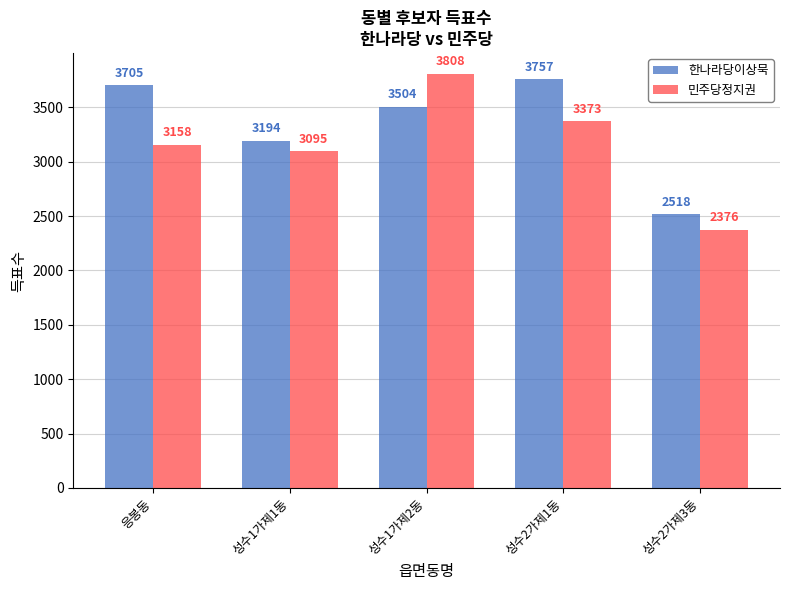

What is the difference between the second highest and minimum values in the 한나라당이상묵 series?

1187